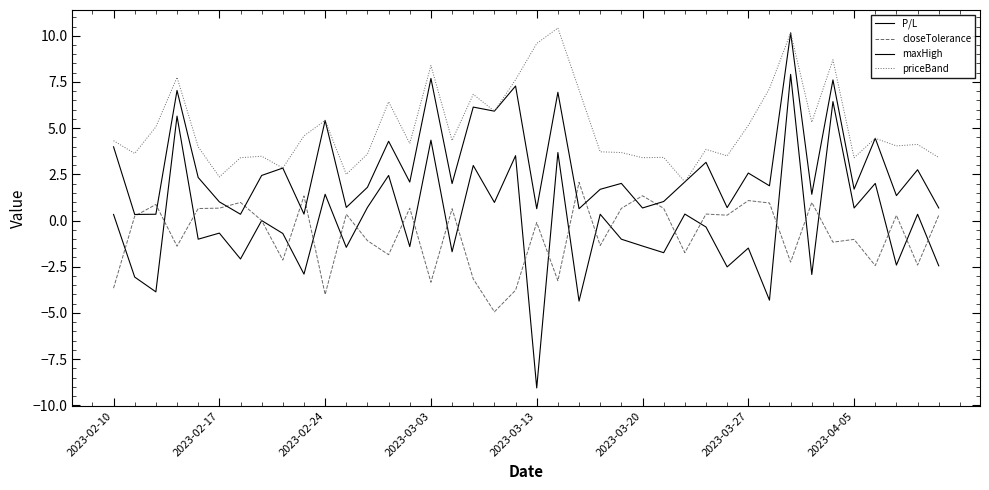

Which series has the largest total across all categories?

priceBand